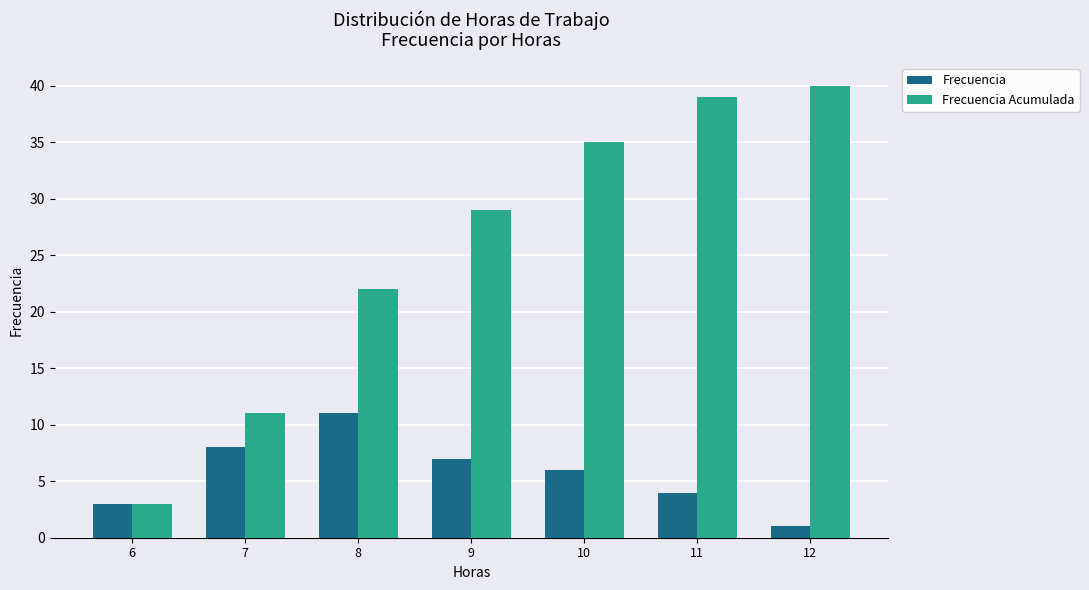

At how many categories does at least one series exceed 27?

4